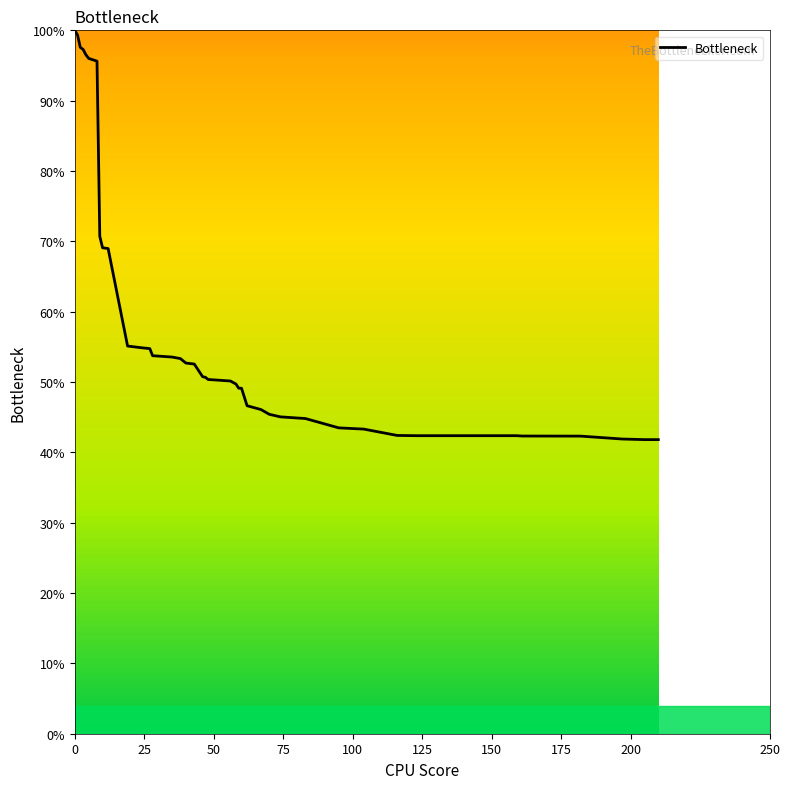

What is the difference between the maximum and minimum values?

58.2